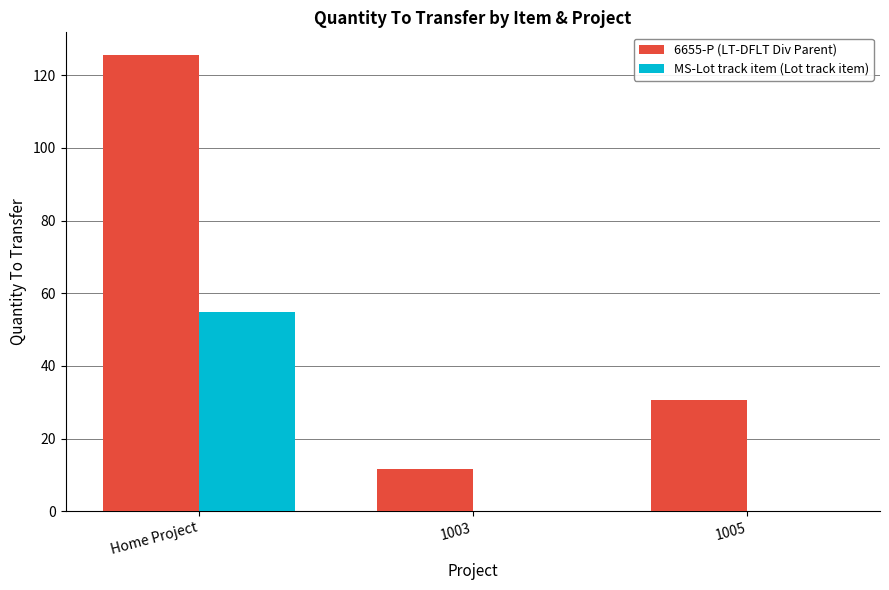

What value does the 6655-P (LT-DFLT Div Parent) series have at 1003?

11.7